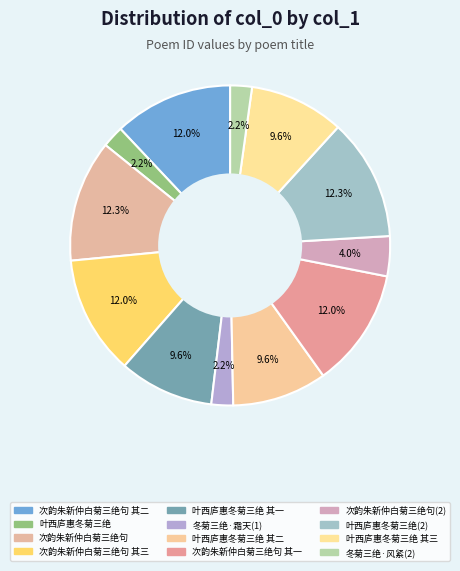

How many segments does this pie chart have?

12